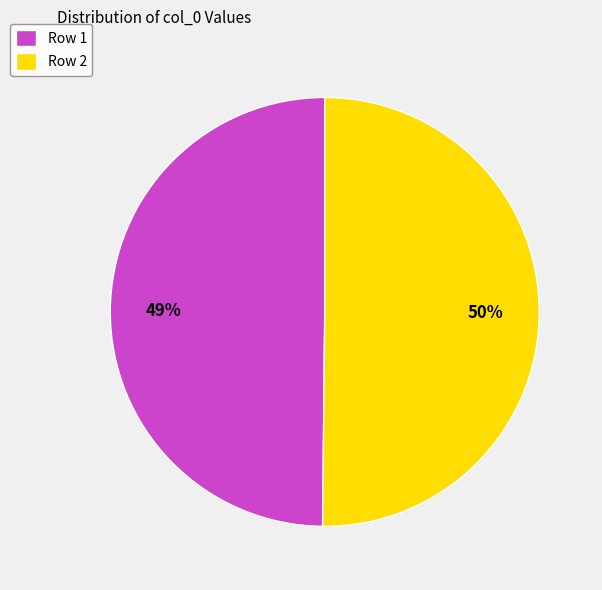

Rank the categories by value from highest to lowest.

Row 2, Row 1